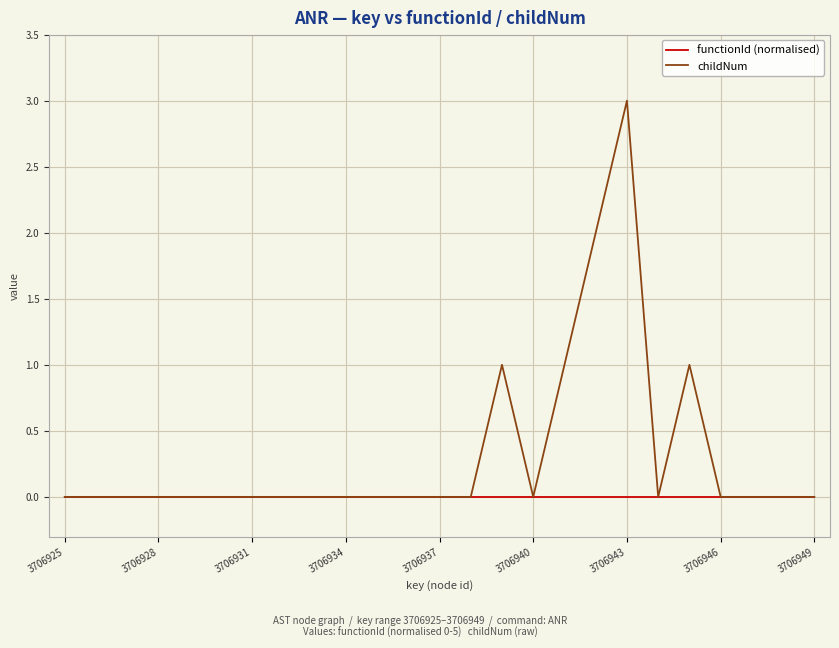

Which series has the largest total across all categories?

childNum